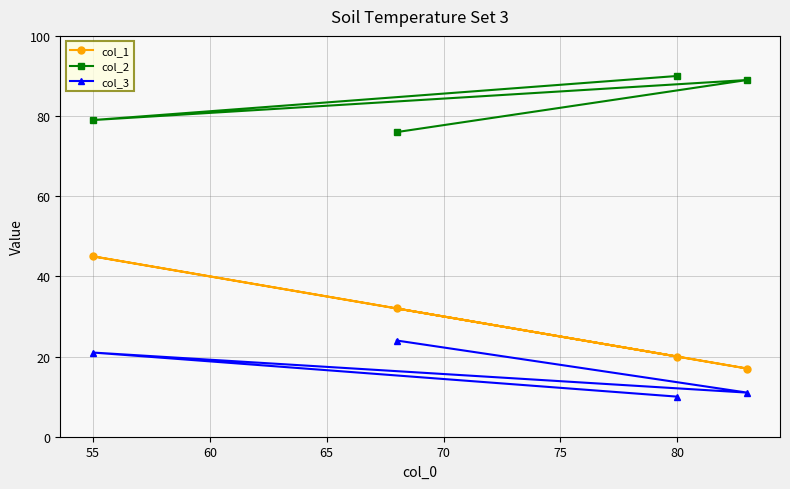

How many lines are shown in the chart?

3